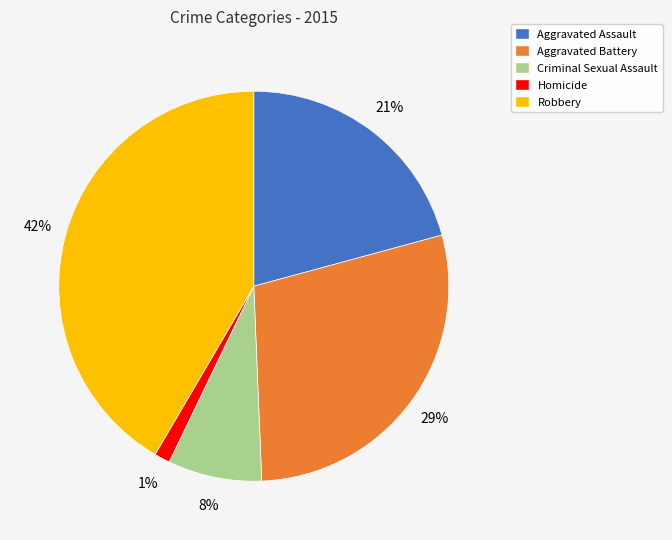

True or false: Homicide accounts for 11% of the total.

False